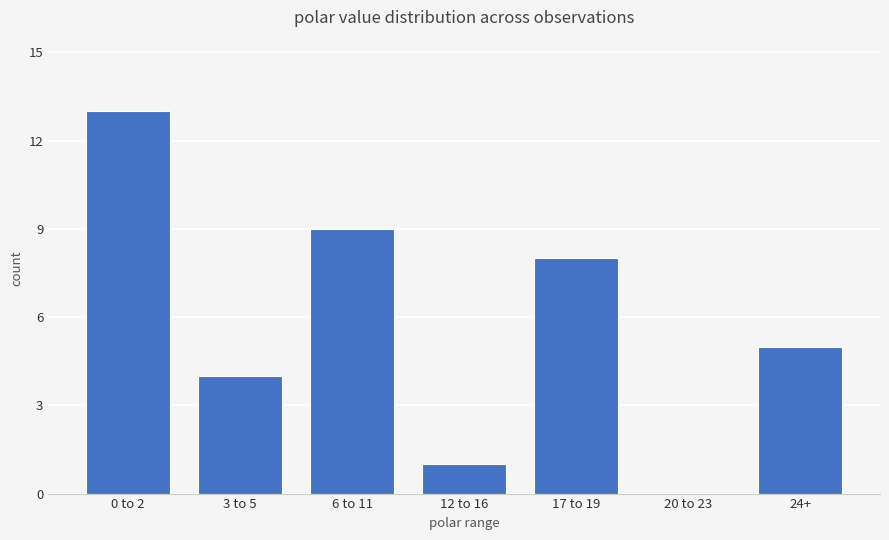

What is the sum of all values?

40